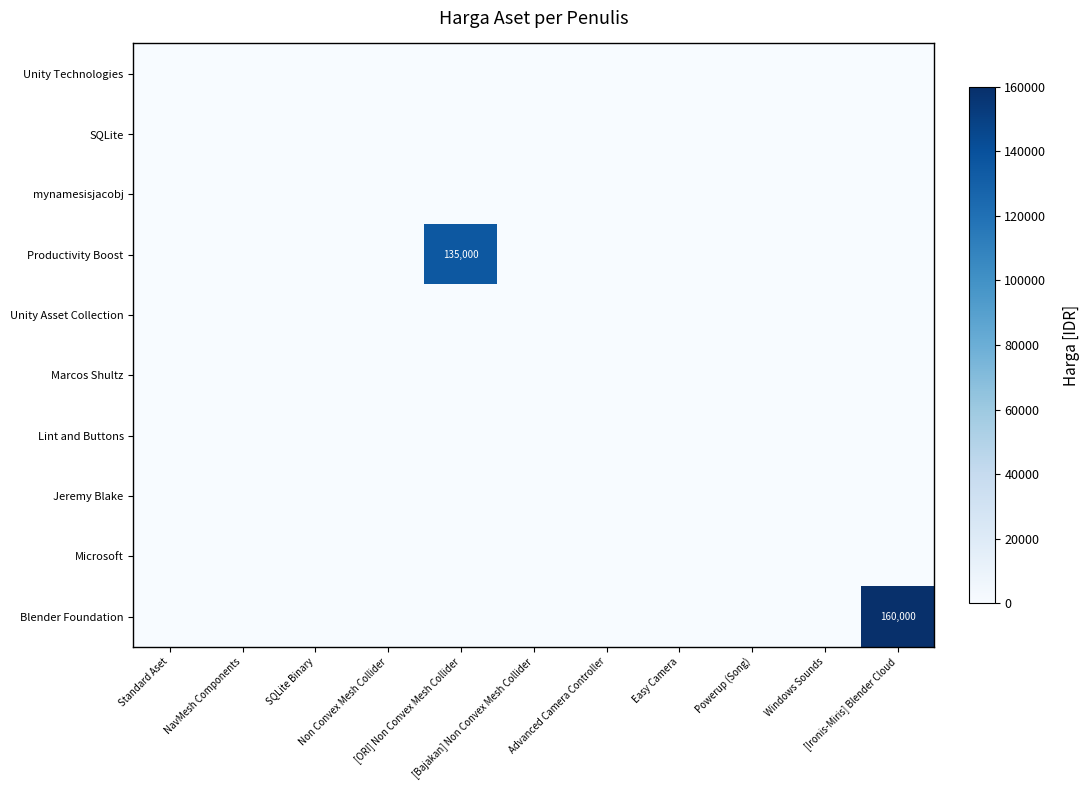

How many values in the Productivity Boost series exceed 0?

1